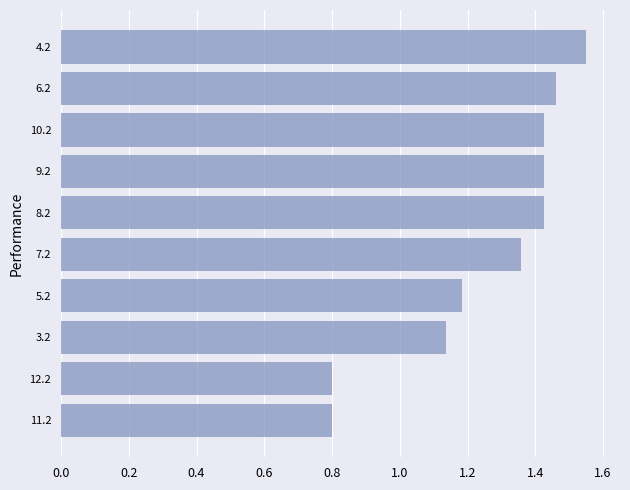

Count the values in the range 1 to 2.

8